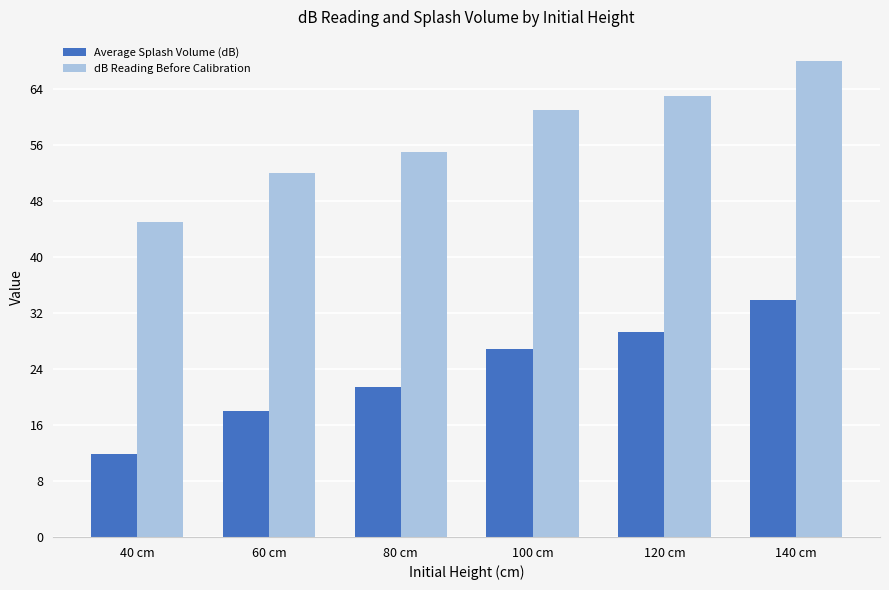

Reading right to left, list all the values displayed in this chart.

Average Splash Volume (dB): 140 cm=33.8	120 cm=29.2	100 cm=26.8	80 cm=21.4	60 cm=18.0	40 cm=11.8
dB Reading Before Calibration: 140 cm=68.0	120 cm=63.0	100 cm=61.0	80 cm=55.0	60 cm=52.0	40 cm=45.0